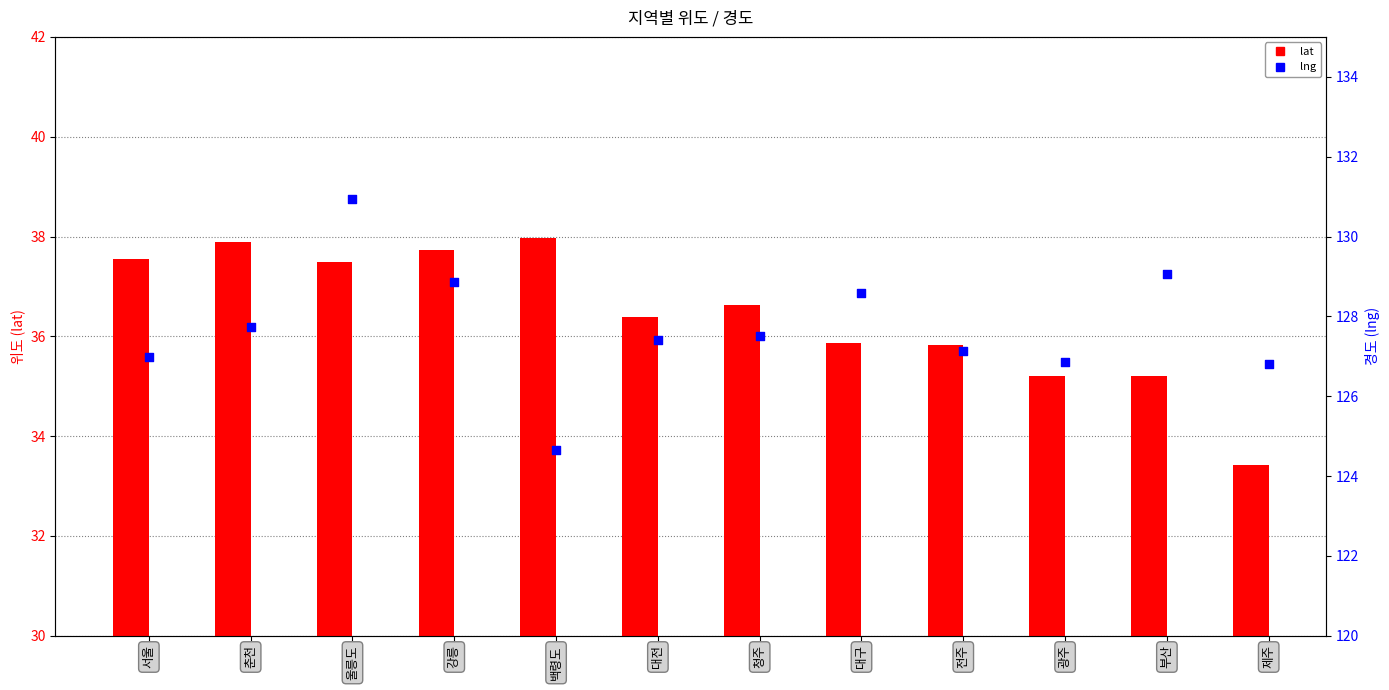

At how many categories does at least one series exceed 85?

12